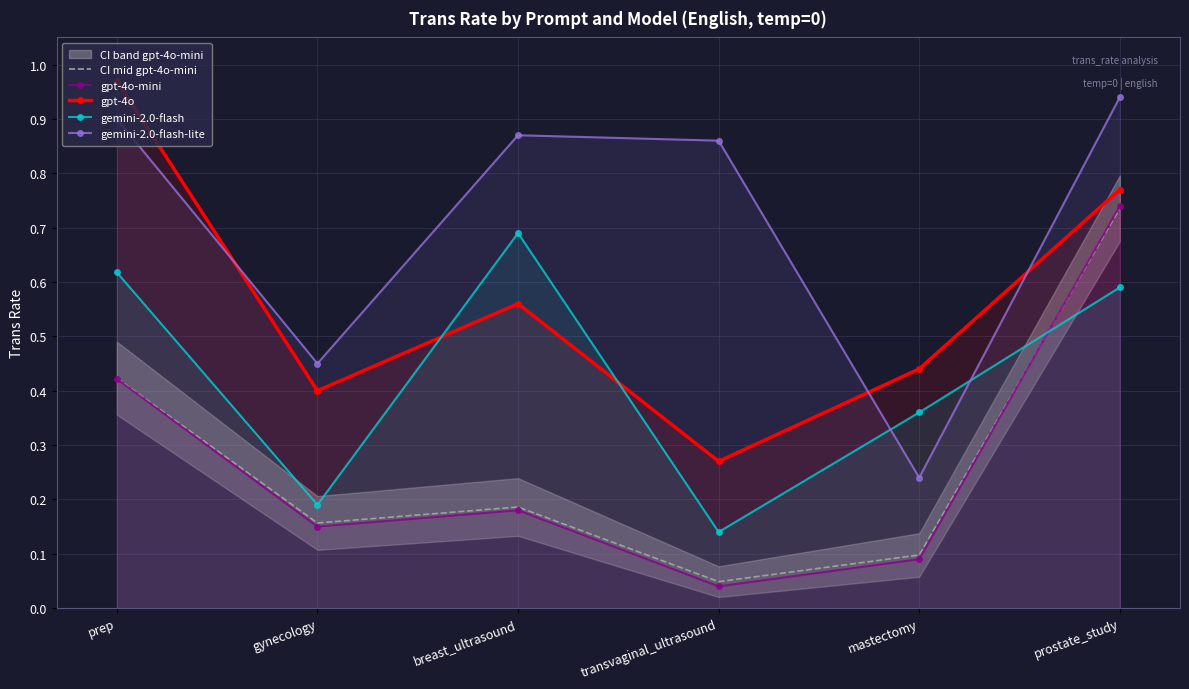

Is the value of CI mid gpt-4o-mini at prep greater than the value of gpt-4o at breast_ultrasound?

No